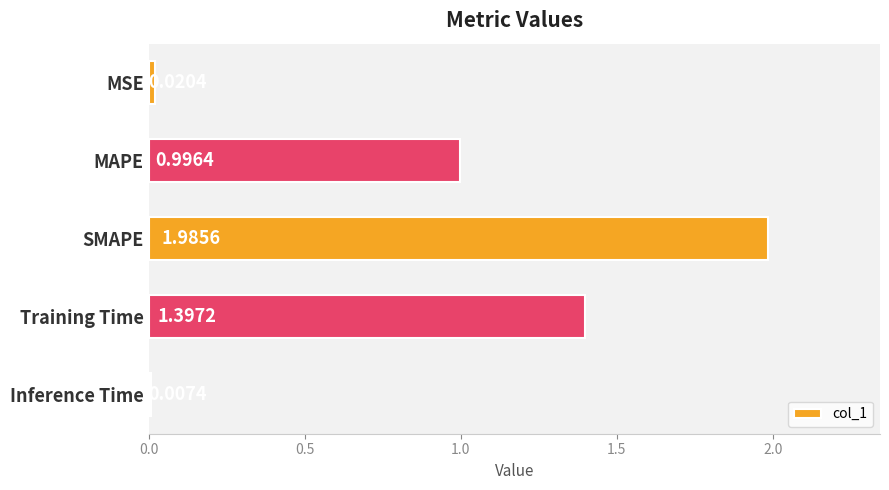

What is the change in value from MAPE to Training Time?

+0.4